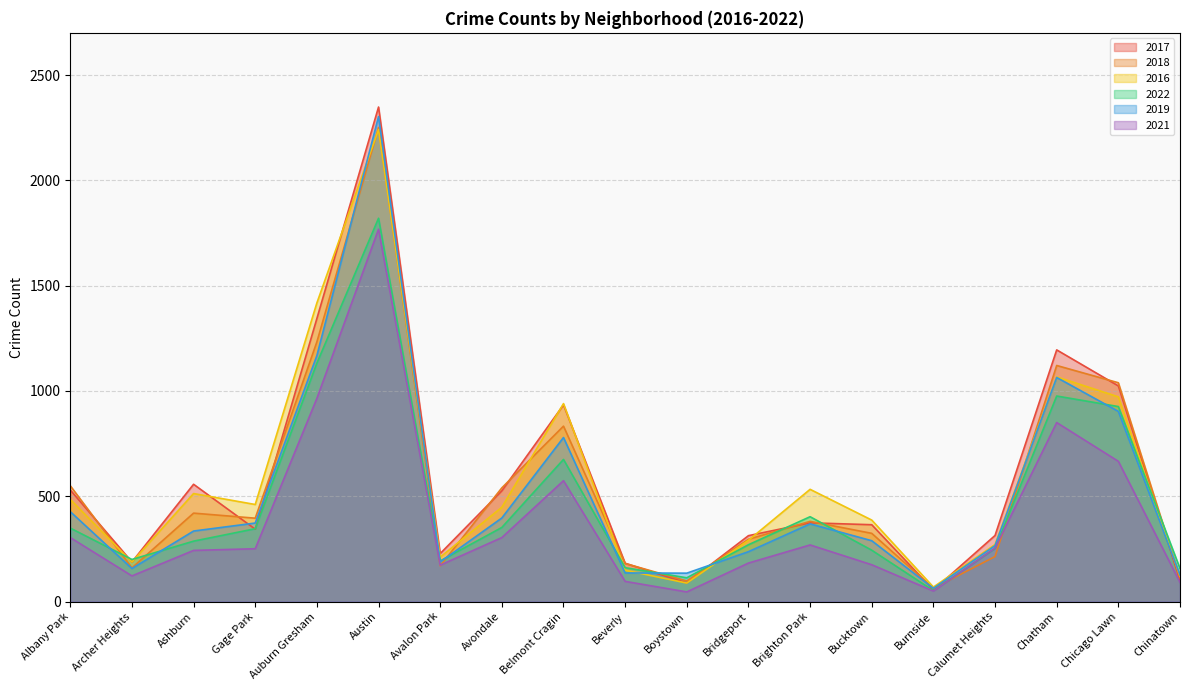

Where is 2022 nearest to the value 936?

Chicago Lawn